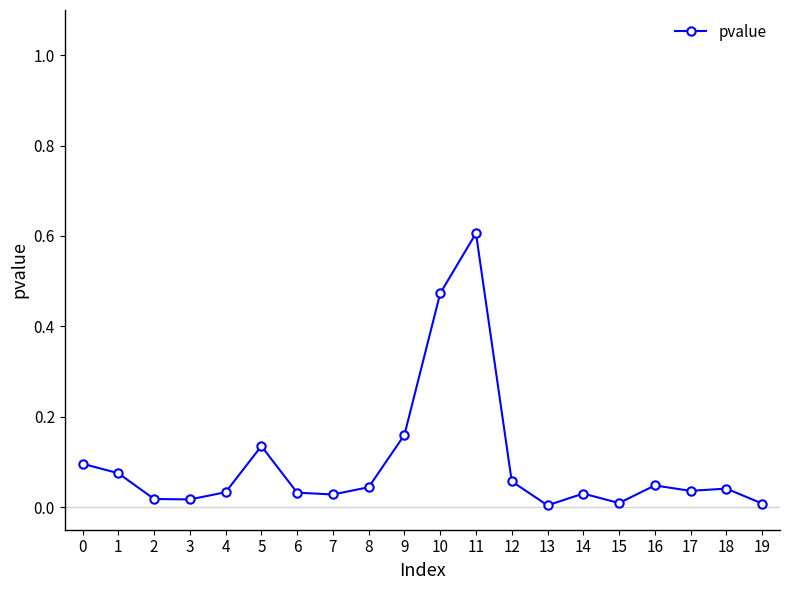

How many lines are shown in the chart?

1